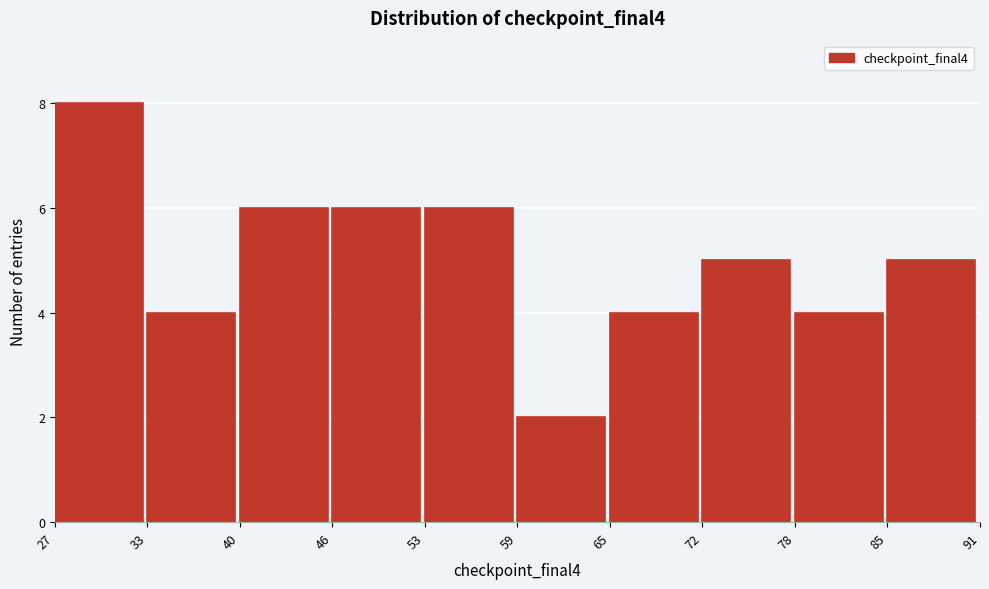

How tall is the bar that spans 33 to 40 on the x-axis? The values are not printed on the chart, so give them approximately, as read against the axis.

4